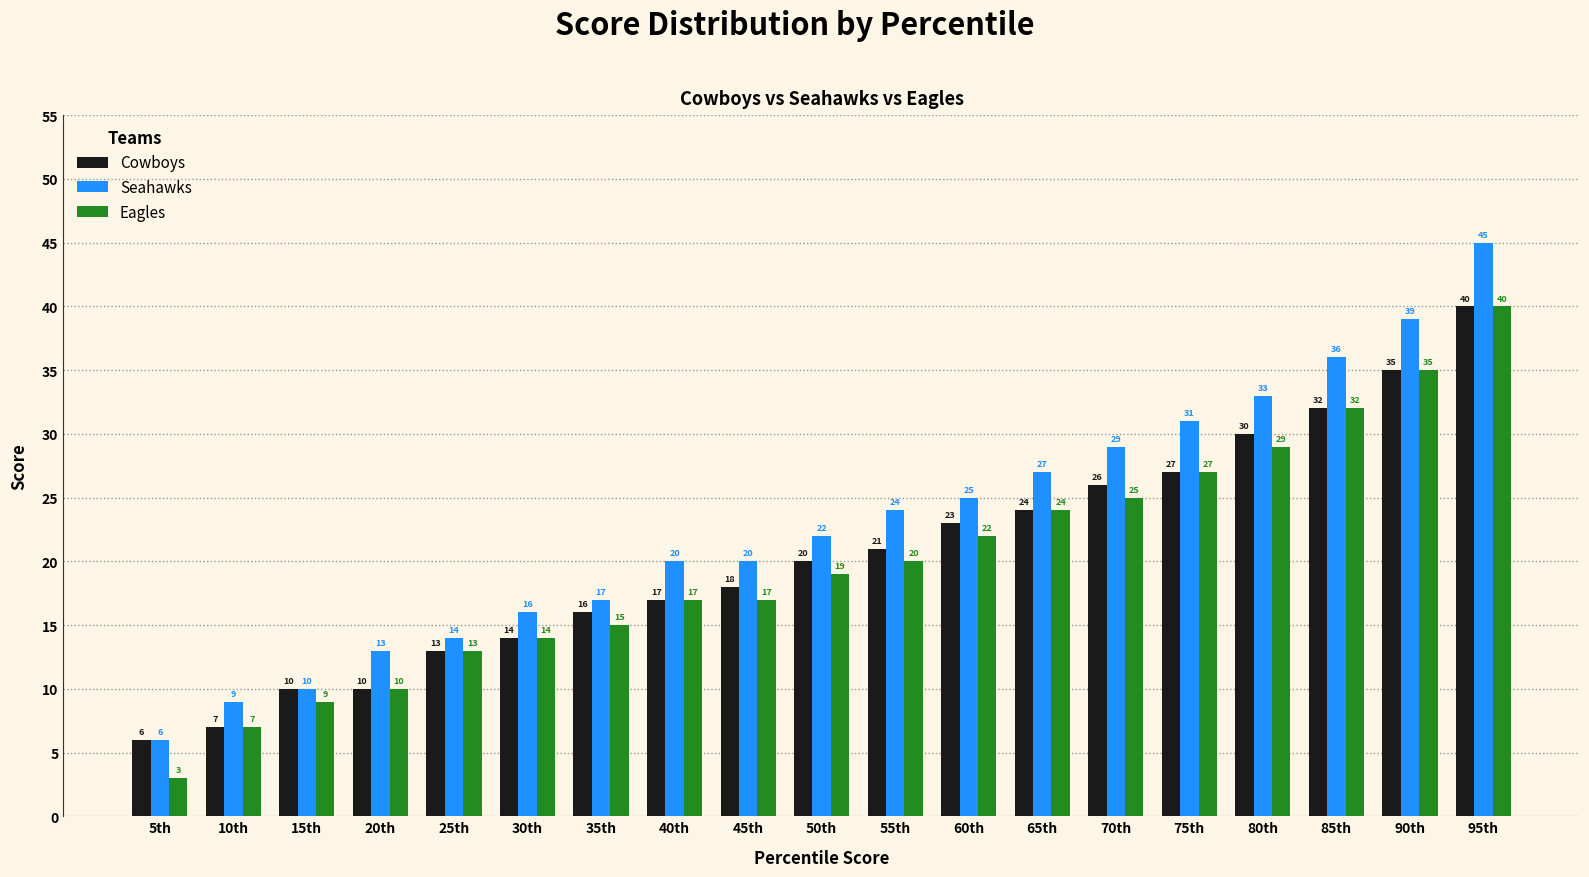

Does the chart contain any negative values?

No